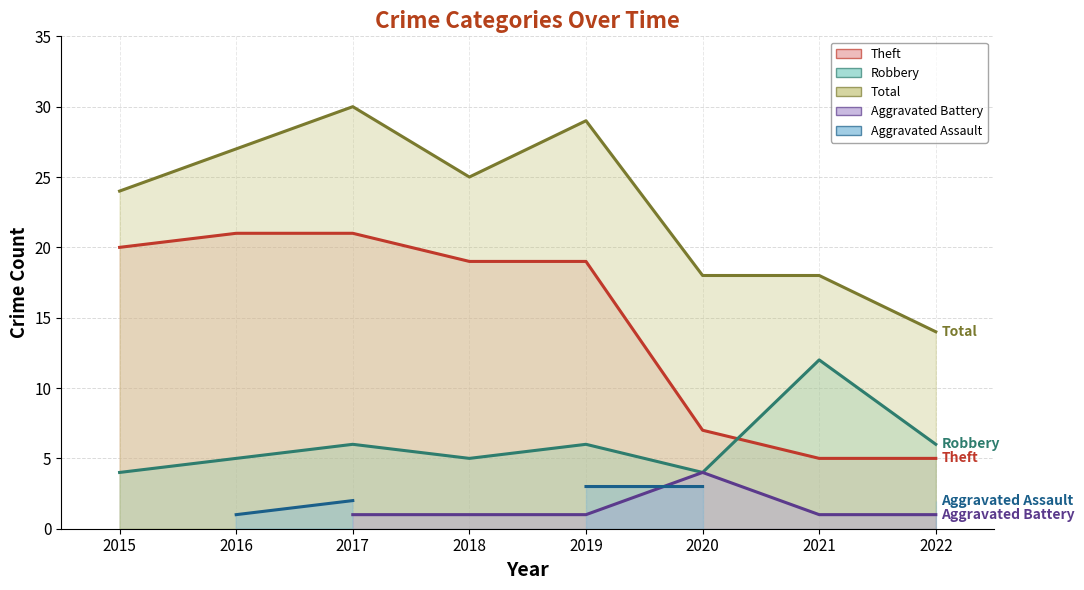

List the labels in order of Robbery value, largest first.

2021, 2017, 2019, 2022, 2016, 2018, 2015, 2020